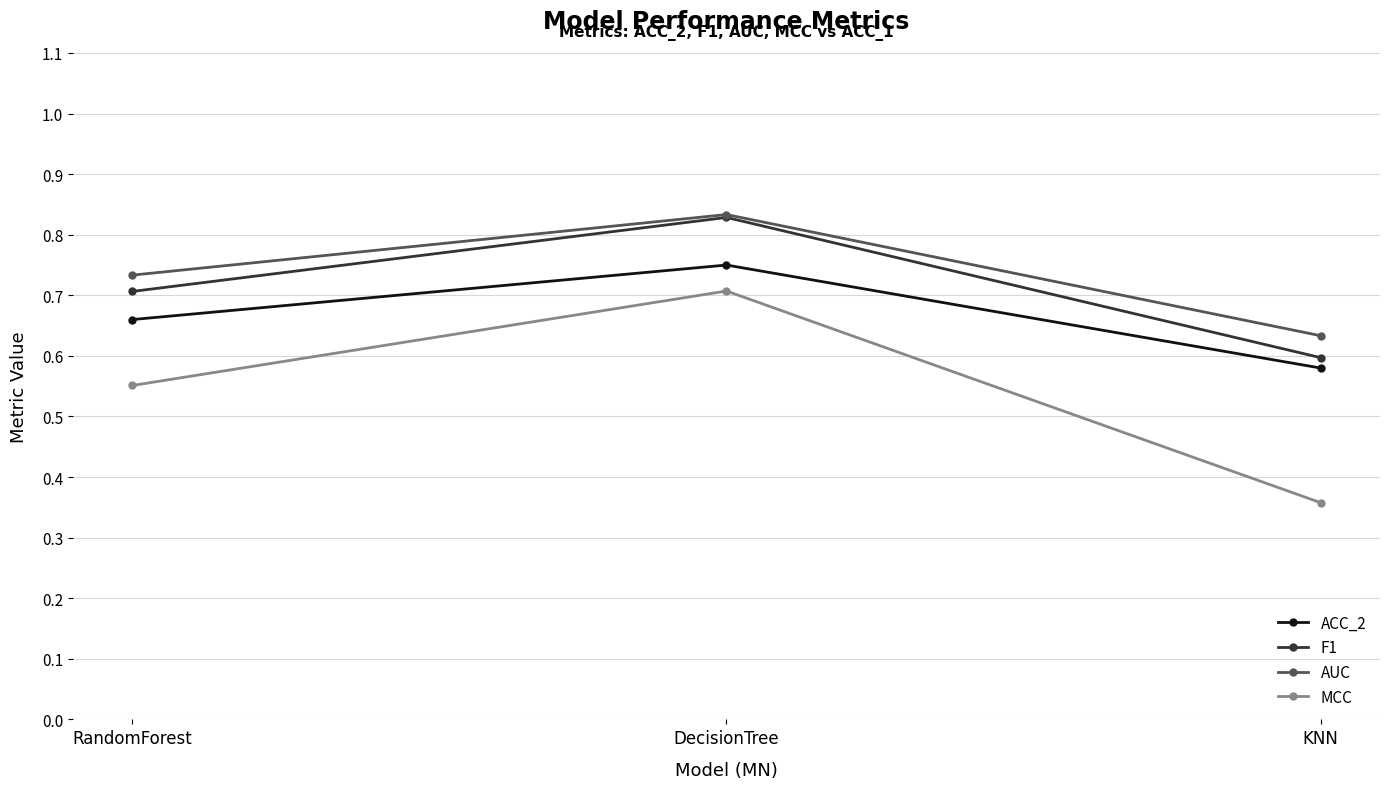

Which series has the widest spread of values?

MCC